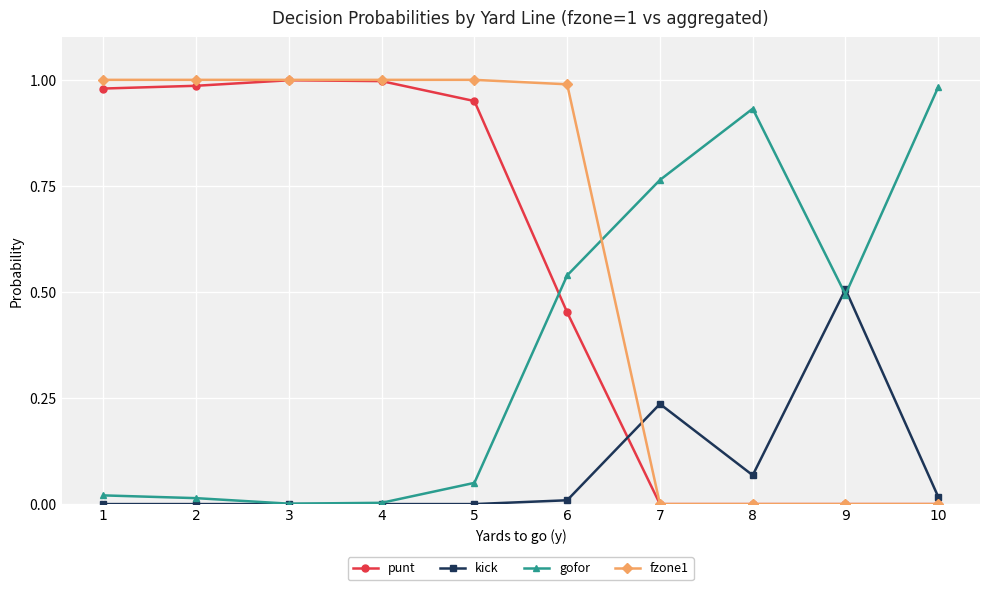

True or false: kick has more than 0 points higher than both neighbors.

True